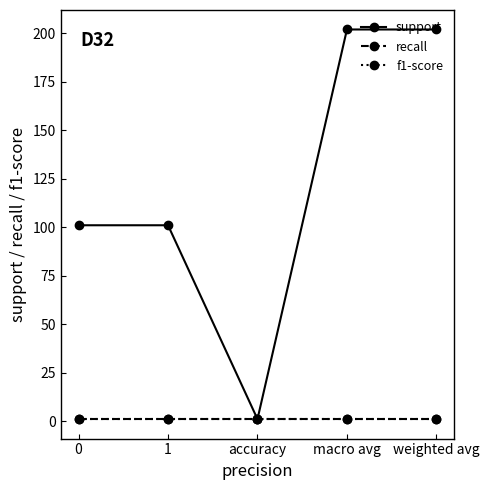

True or false: f1-score and support cross at least once.

False